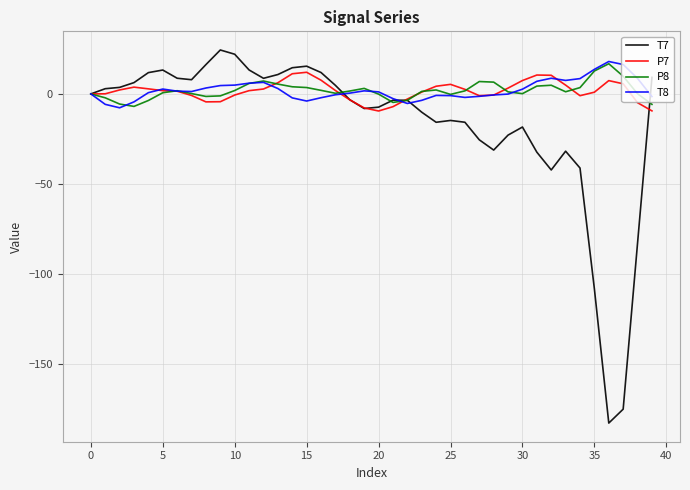

Which series has the widest spread of values?

T7